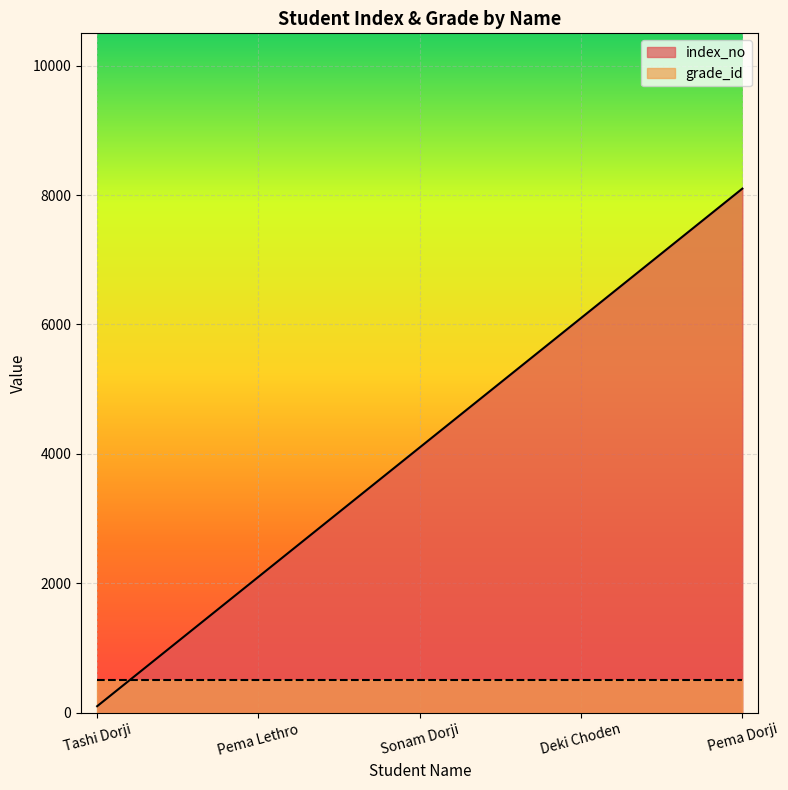

List the series in order of their overall mean, lowest first.

grade_id, index_no